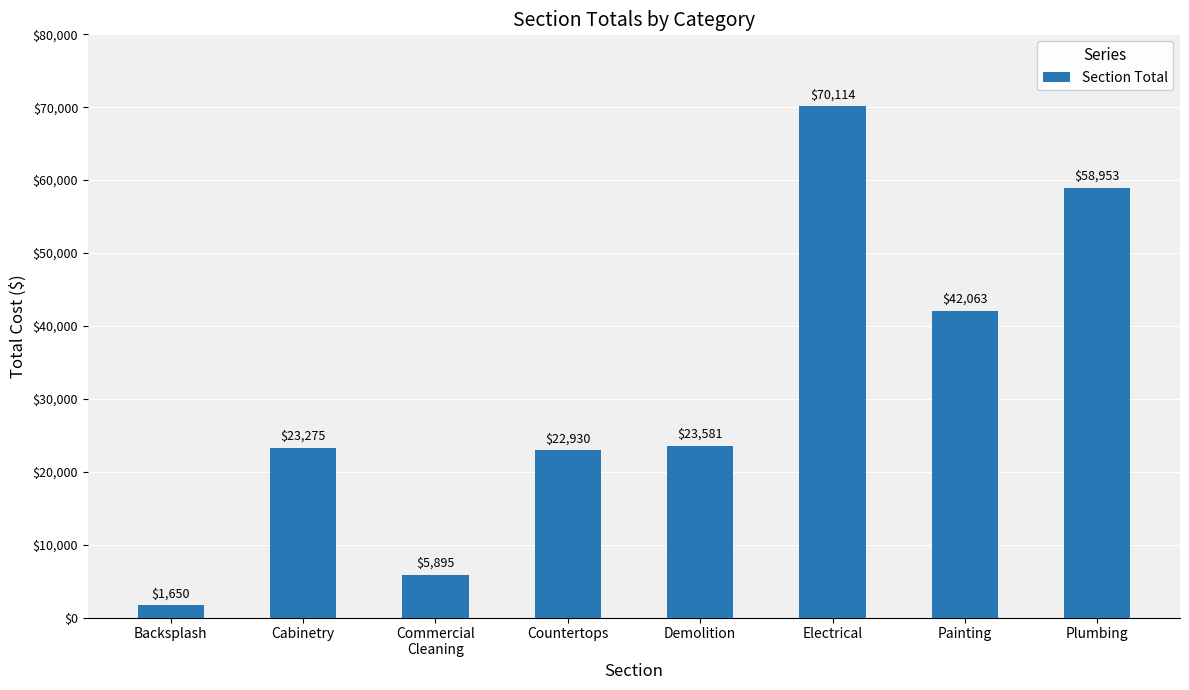

What is the label of the 6th bar from the right?

Commercial
Cleaning